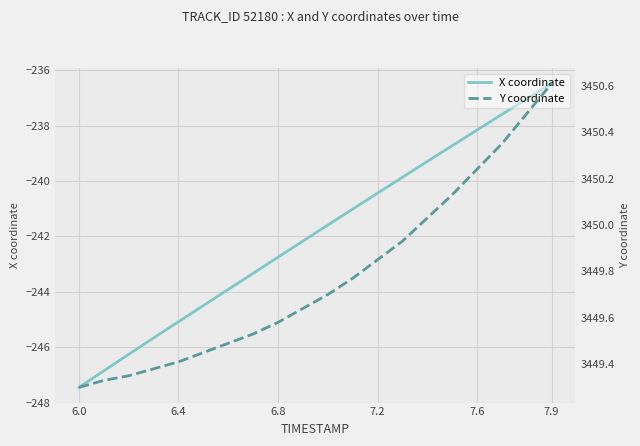

Which category has the lowest value in the X coordinate series?

6.0